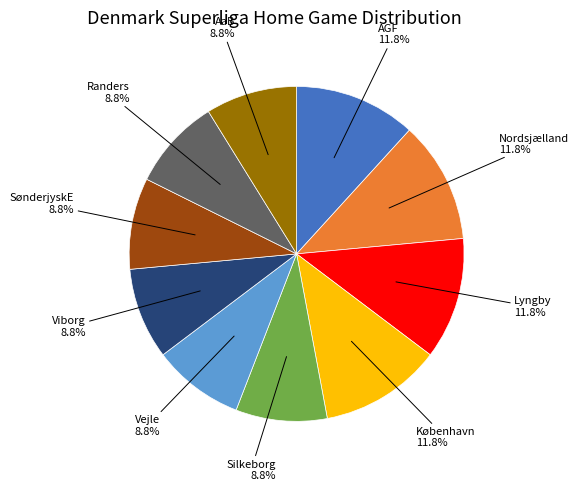

How many segments does this pie chart have?

10